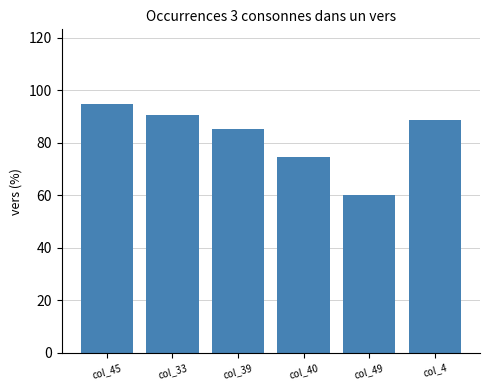

What is the change in value from col_33 to col_40?

-15.8